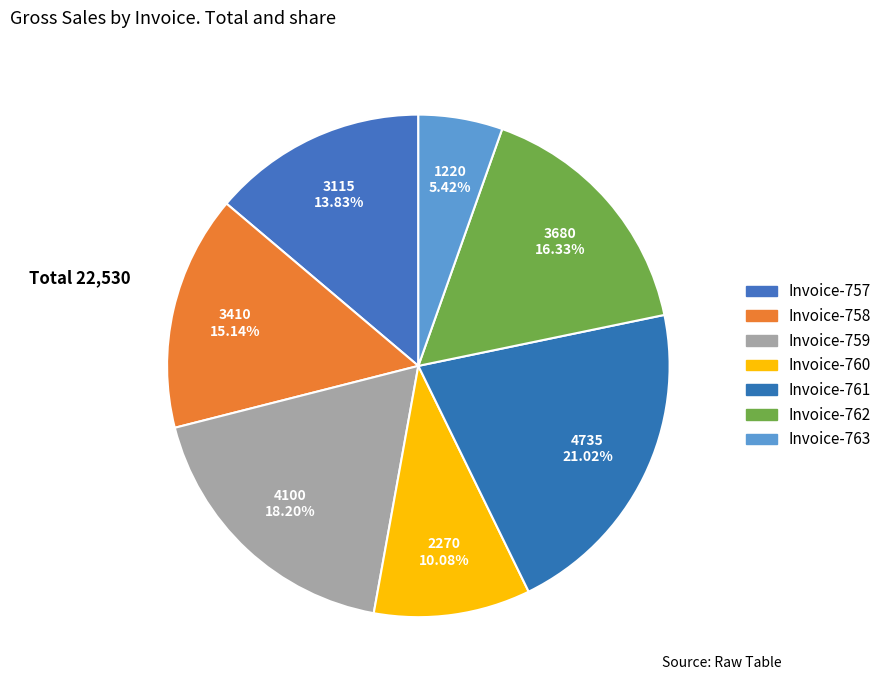

How many segments does this pie chart have?

7